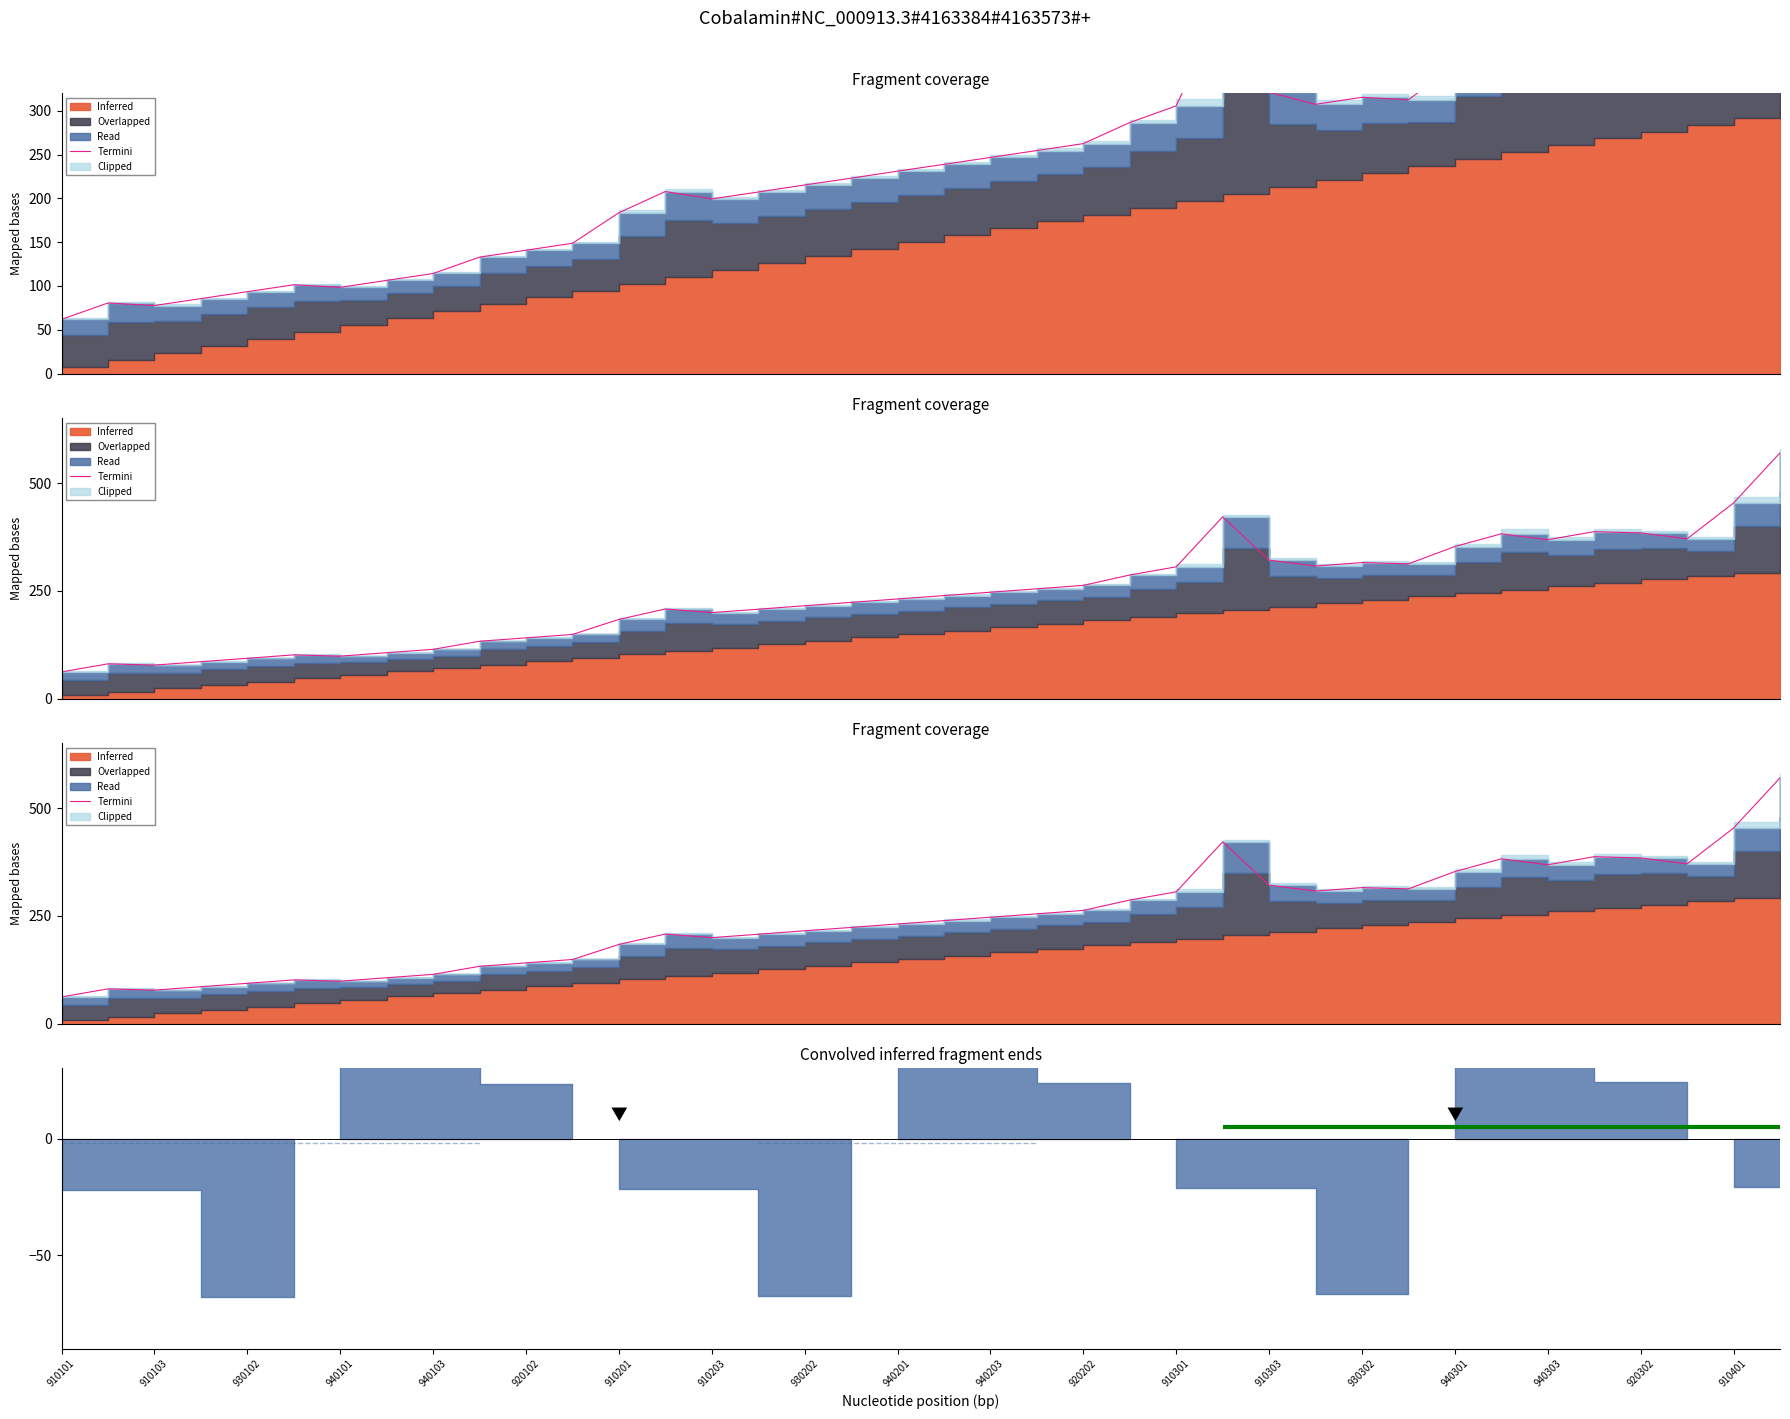

How many lines are shown in the chart?

1